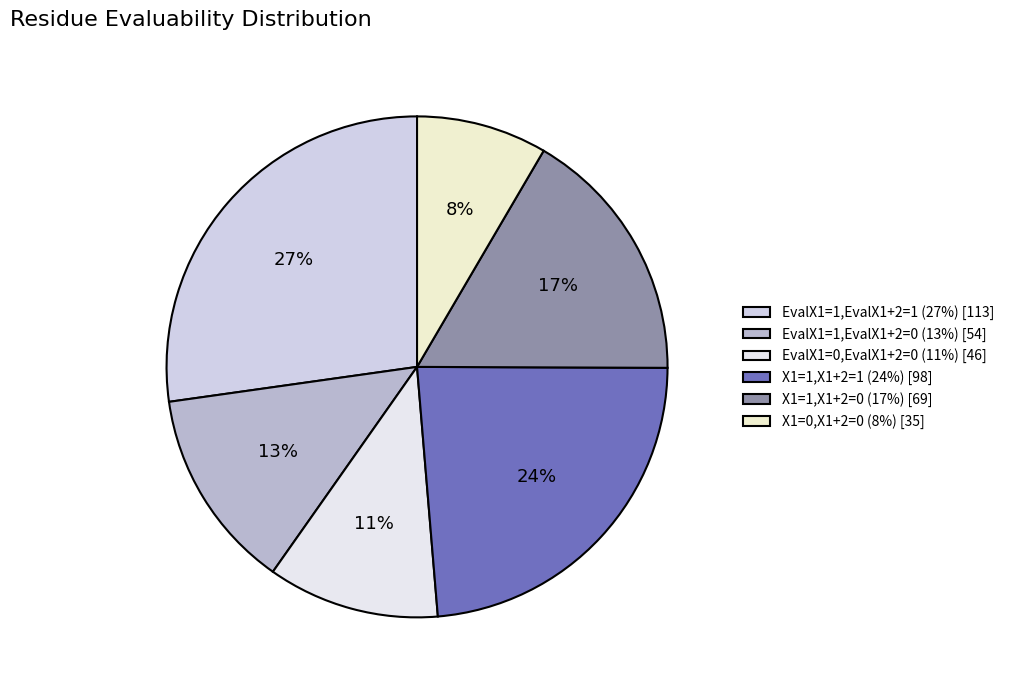

Which slice is the smallest?

X1=0,X1+2=0 (8%) [35]